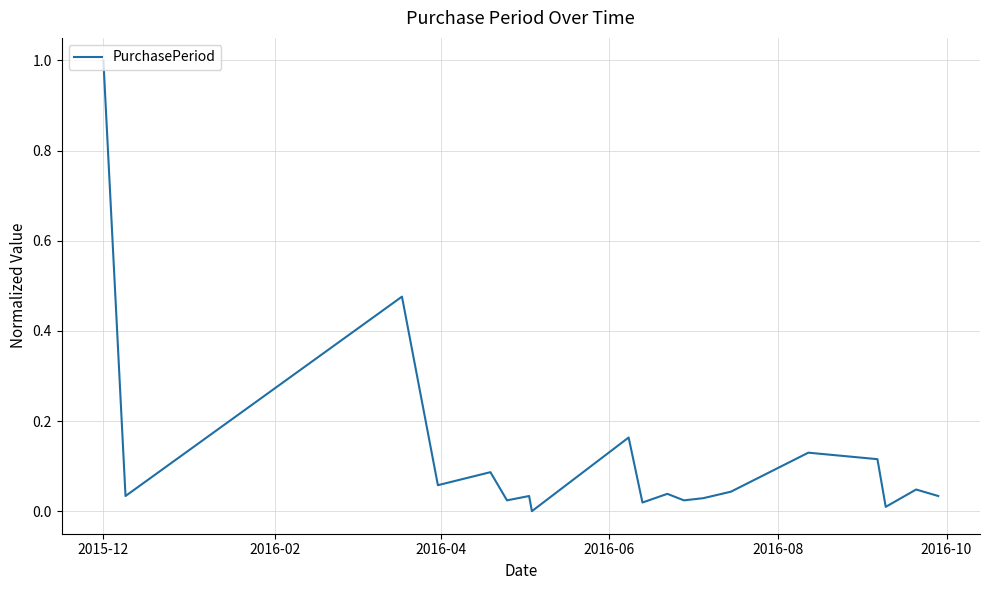

What is the greatest value displayed?

1.0